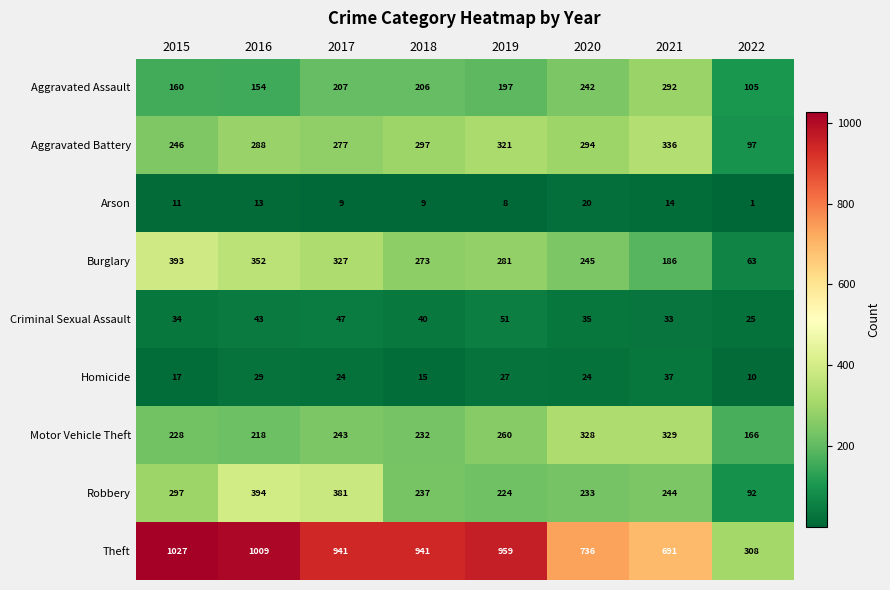

What is the maximum value shown in the chart?

1027